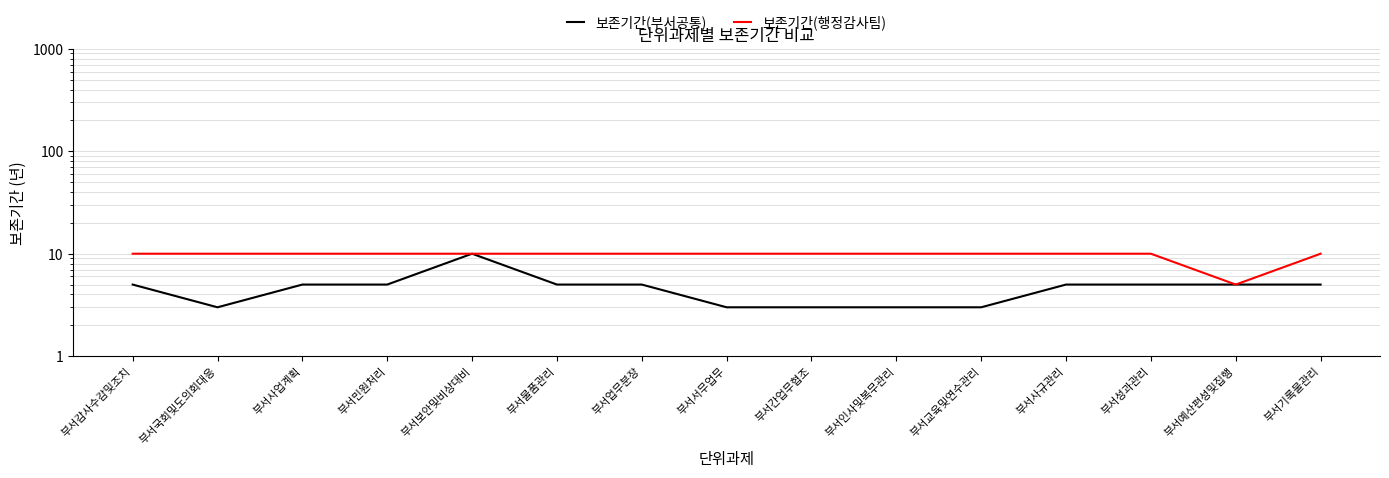

Which category has the highest value in the 보존기간(부서공통) series?

부서보안및비상대비